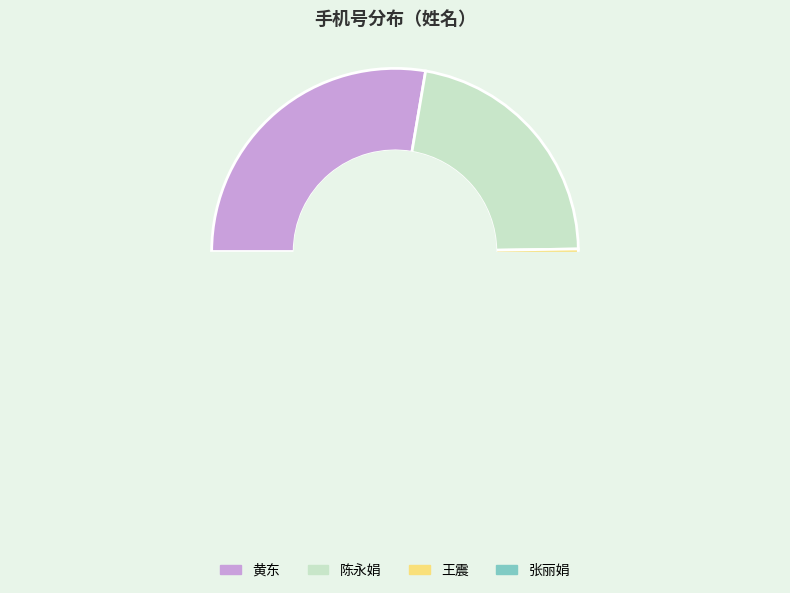

How many segments does this pie chart have?

4